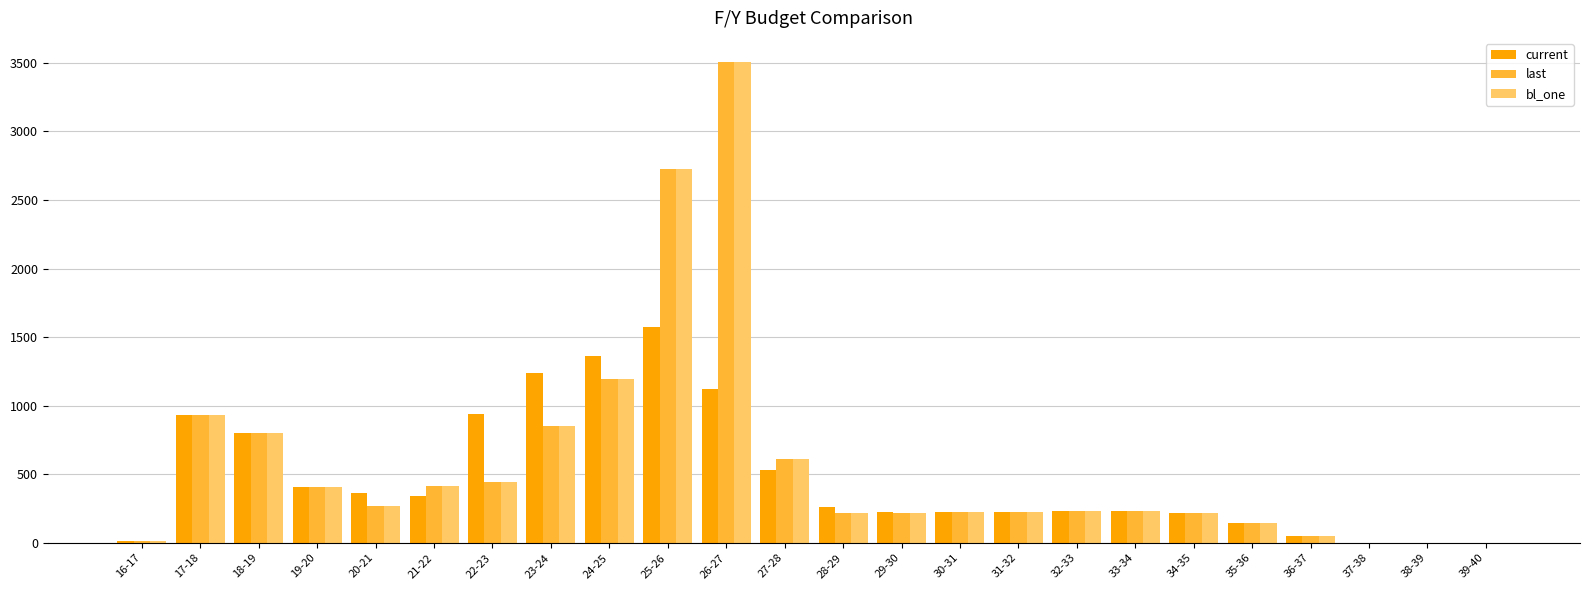

How many data points in current are above 264?

12